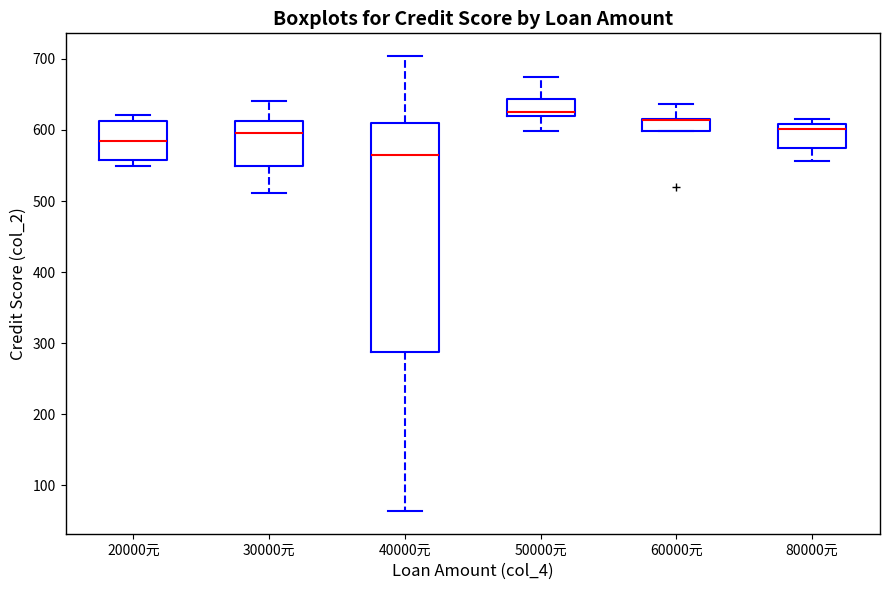

Reading left to right, transcribe this box plot: for each box, give where its median line is, the range the box spans, and where its two whiskers end, as read against the y-axis. The values are not printed on the chart, so give them approximately, as read against the axis.

20000元: median 590, box 560 to 610, whiskers 550 to 620
30000元: median 600, box 550 to 610, whiskers 510 to 640
40000元: median 570, box 290 to 610, whiskers 60 to 700
50000元: median 630, box 620 to 640, whiskers 600 to 670
60000元: median 610 (drawn on the box's upper edge), box 600 to 620, whiskers 600 to 640
80000元: median 600, box 580 to 610, whiskers 560 to 620